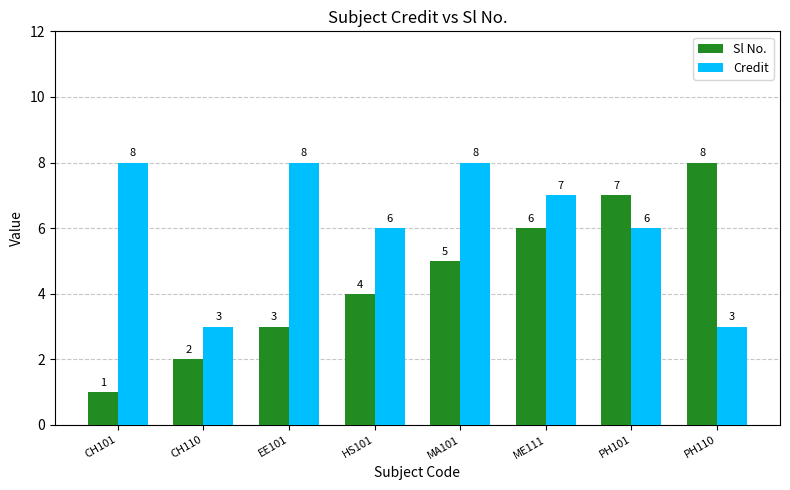

Does the chart contain any negative values?

No